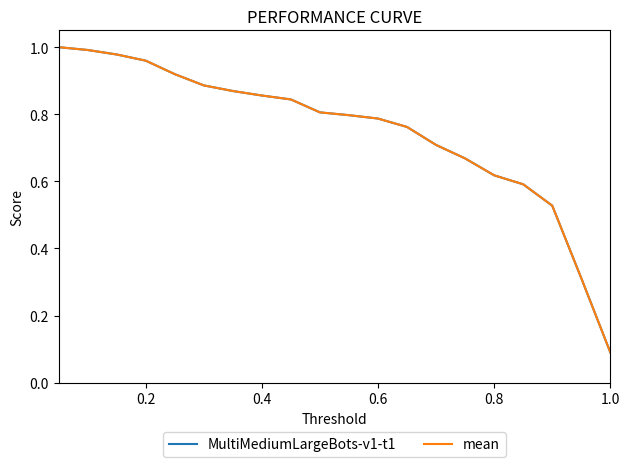

Which series has the widest spread of values?

MultiMediumLargeBots-v1-t1